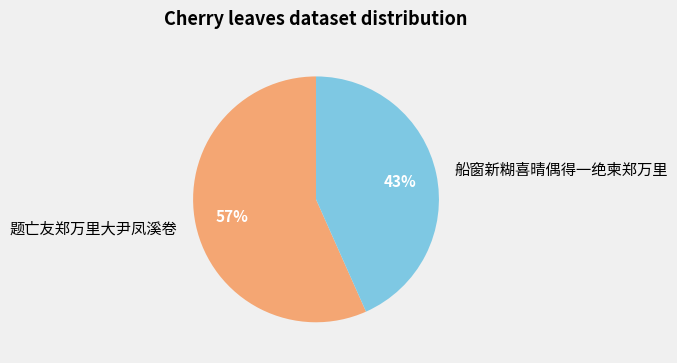

What is the majority slice?

题亡友郑万里大尹凤溪卷